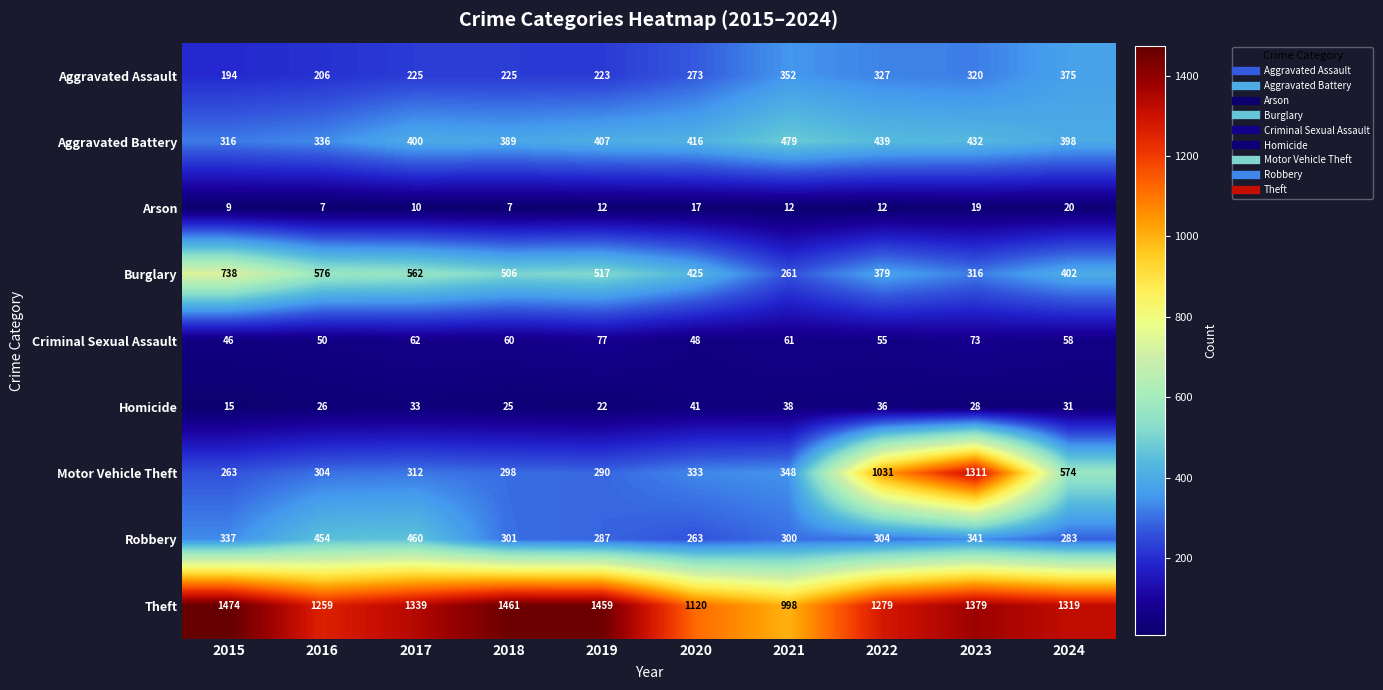

What is the sum of the Arson values at 2016 and 2023?

26